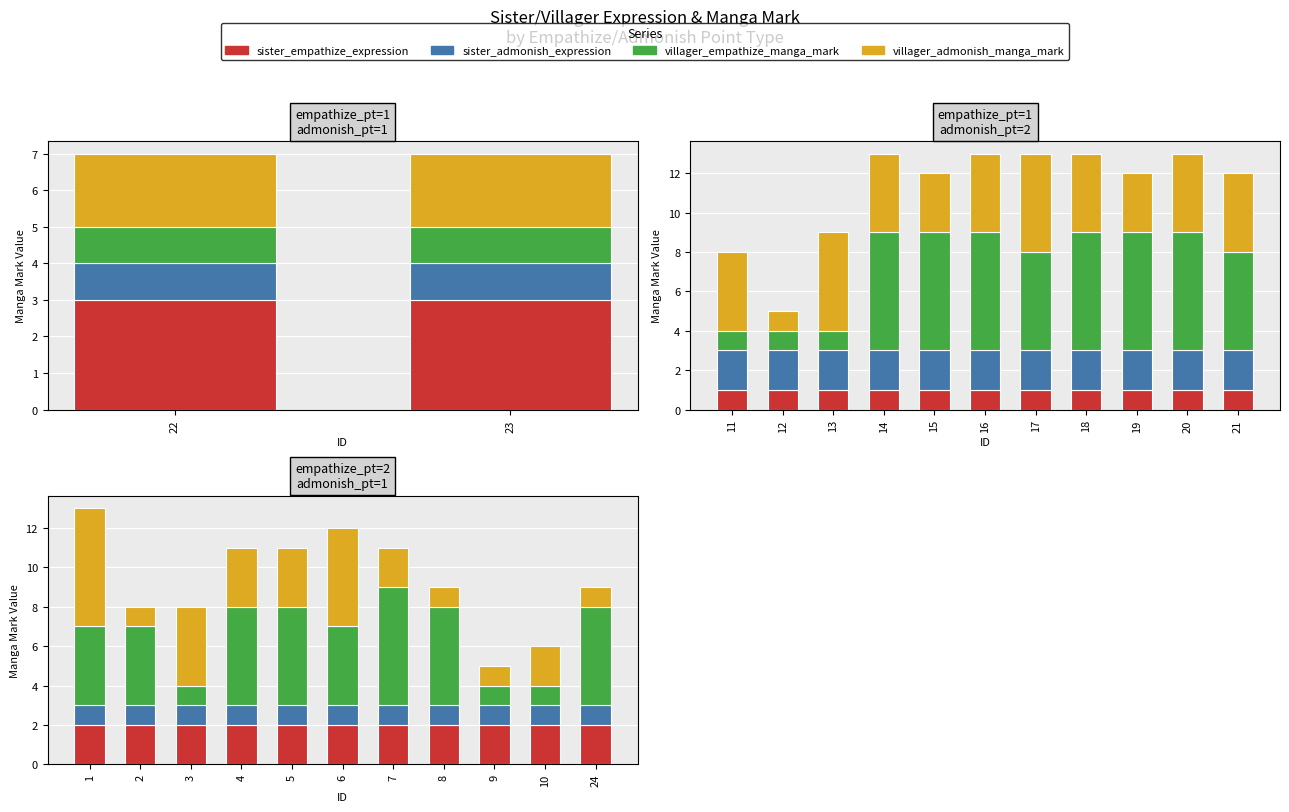

What is the value of the sister_empathize_expression bar at the 2nd from the left?

2